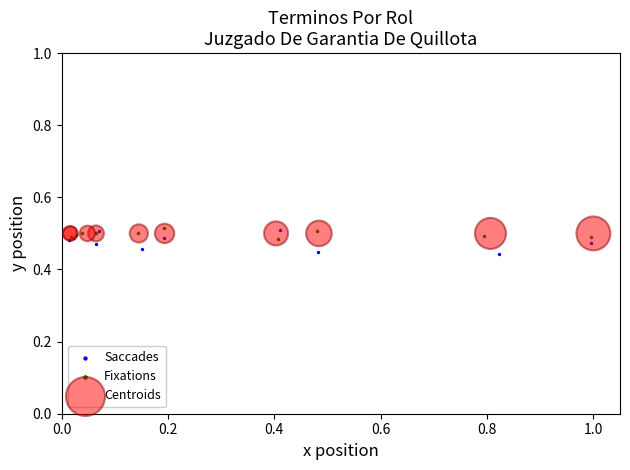

Which series reaches the minimum Y coordinate?

Saccades